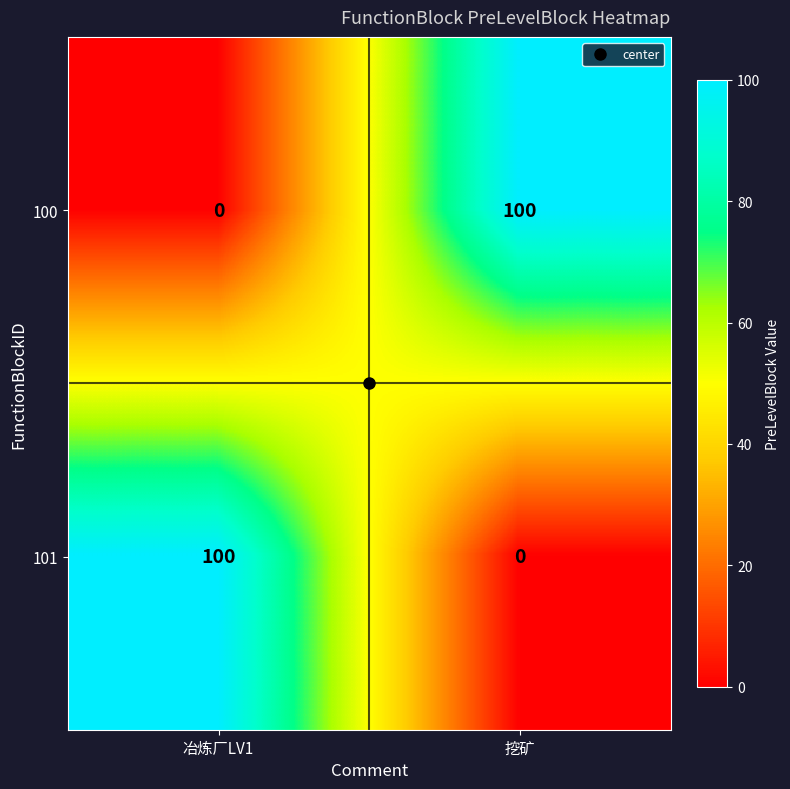

Where is 100 nearest to the value 50?

冶炼厂LV1